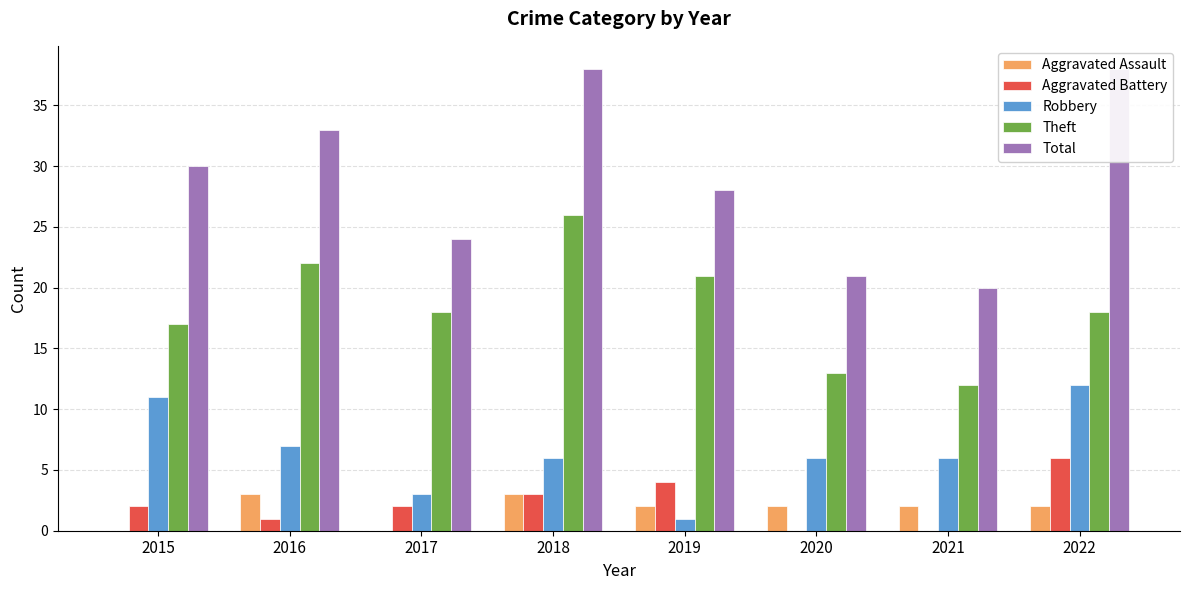

What is the difference between the highest and lowest values at 2016?

32